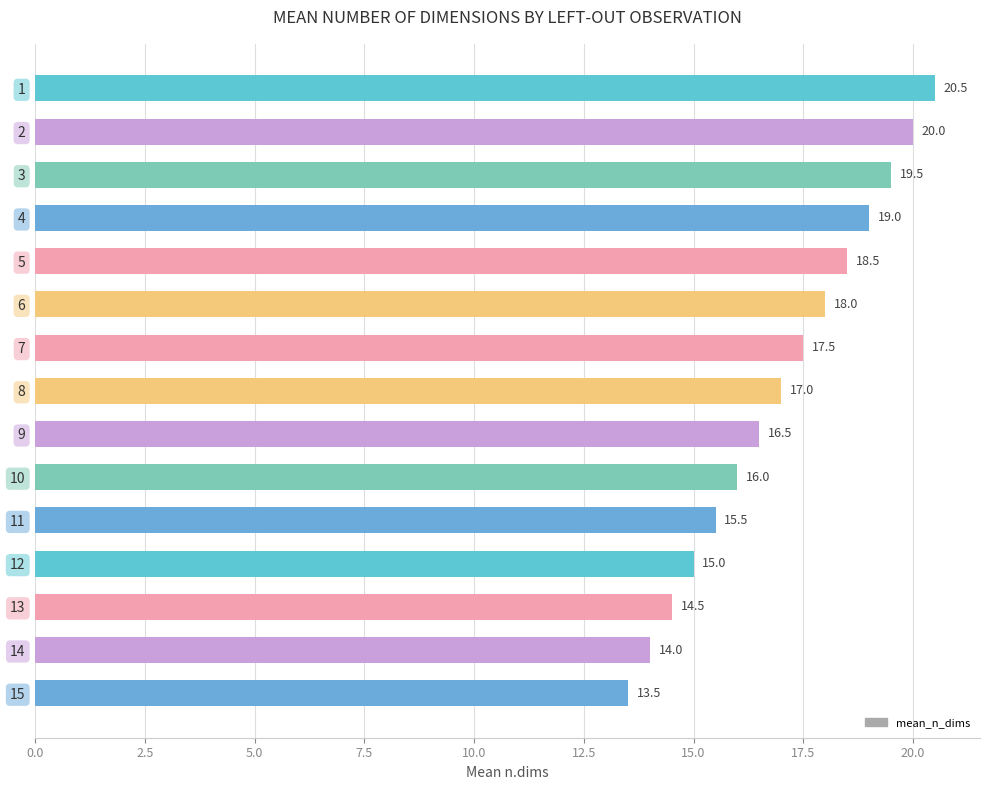

What is the sum of the values at 12 and 6?

33.0